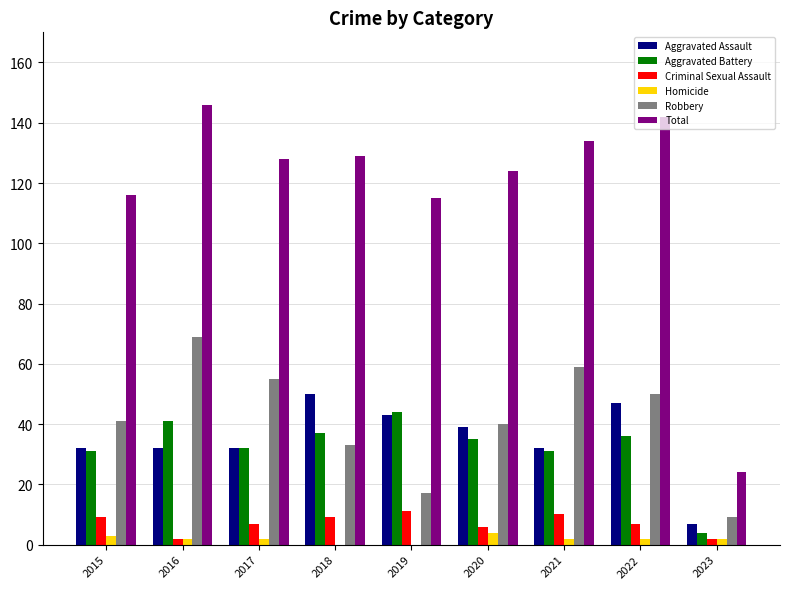

Reading left to right, list all the values displayed in this chart.

Aggravated Assault: 32	32	32	50	43	39	32	47	7
Aggravated Battery: 31	41	32	37	44	35	31	36	4
Criminal Sexual Assault: 9	2	7	9	11	6	10	7	2
Homicide: 3	2	2	0	0	4	2	2	2
Robbery: 41	69	55	33	17	40	59	50	9
Total: 116	146	128	129	115	124	134	142	24